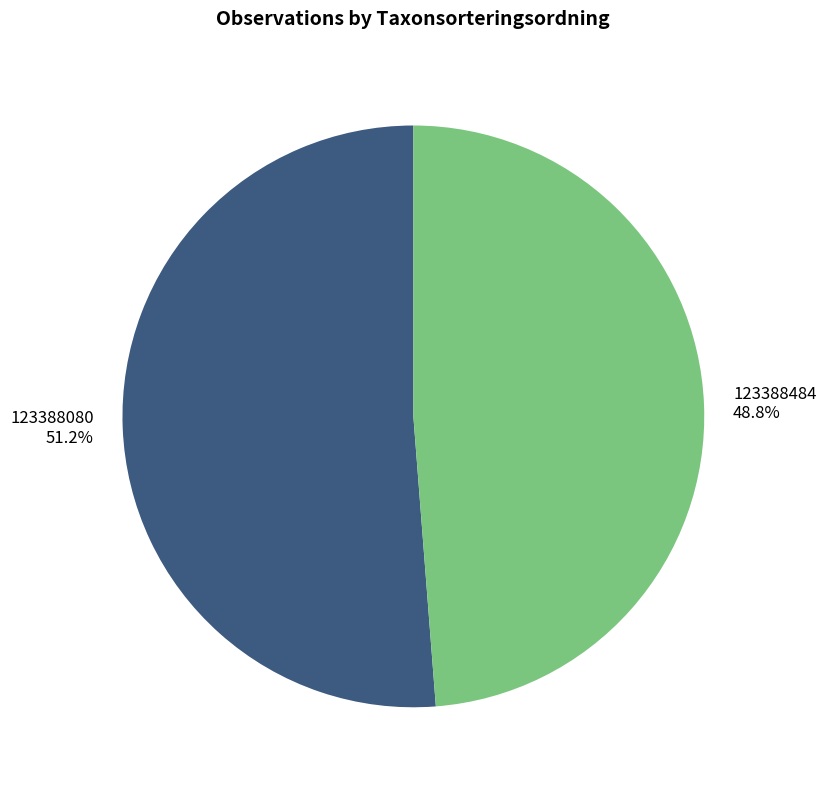

What percentage is the 123388080 slice, to the nearest percent?

51%